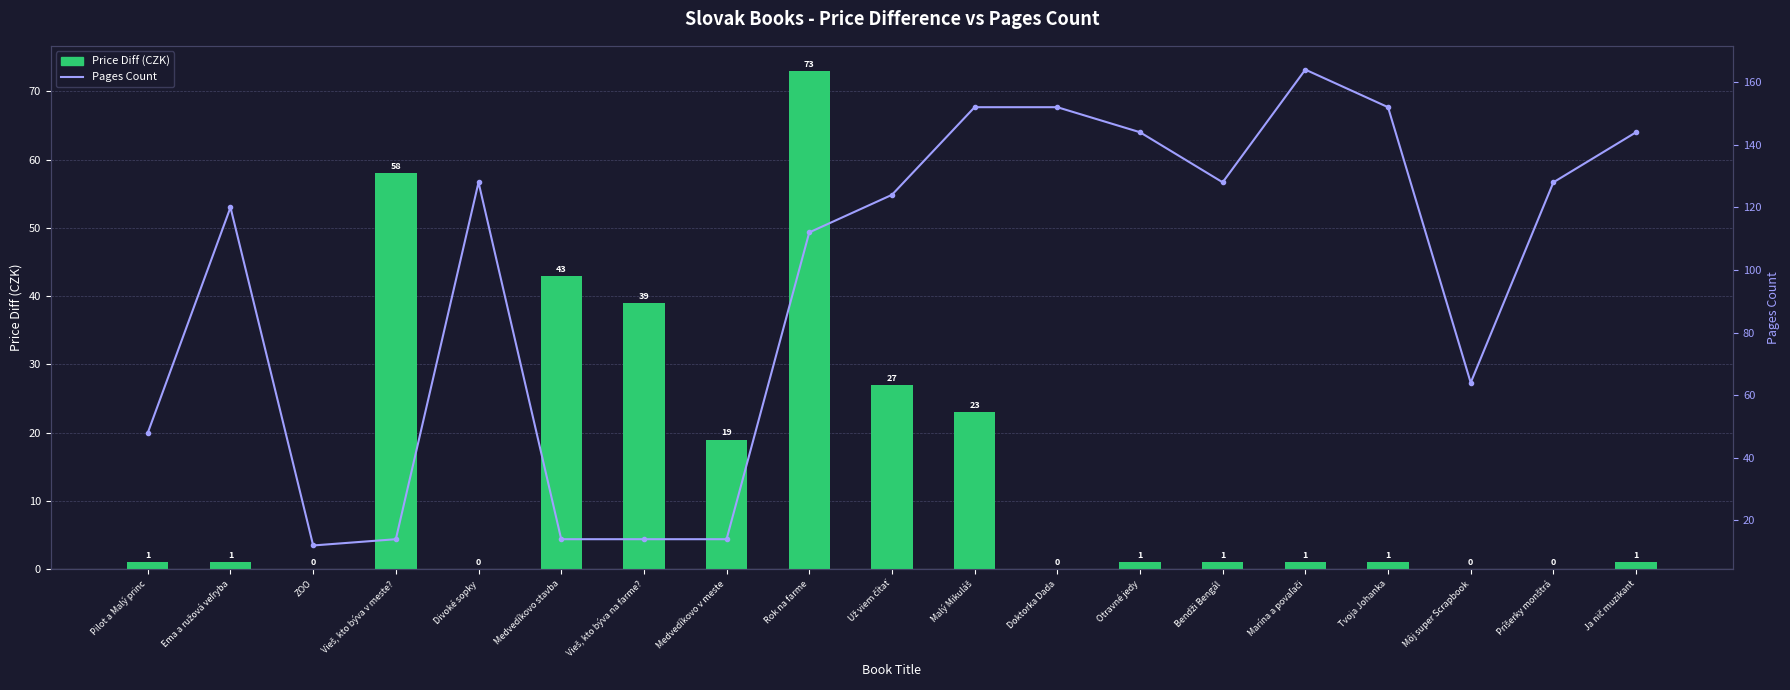

List the labels in order of Pages Count value, smallest first.

ZOO, Vieš, kto býva v meste?, Medvedíkovo stavba, Vieš, kto býva na farme?, Medvedíkovo v meste, Pilot a Malý princ, Môj super Scrapbook, Rok na farme, Ema a ružová veľryba, Už viem čítať, Divoké sopky, Bendži Bengál, Príšerky monštrá, Otravné jedy, Ja nič muzikant, Malý Mikuláš, Doktorka Dada, Tvoja Johanka, Marína a povaľači